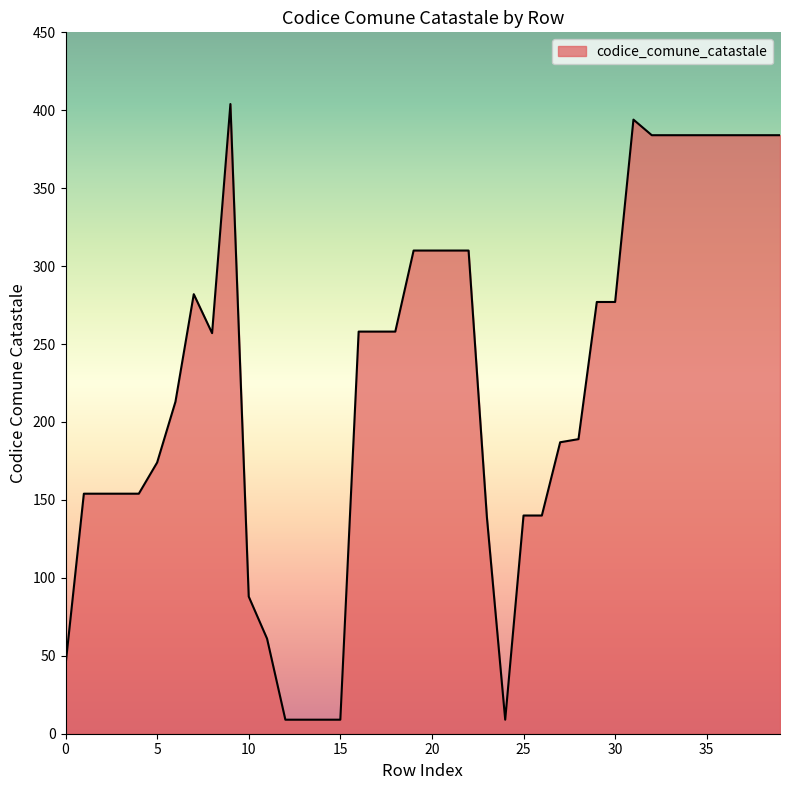

Does the chart display data point markers on the line(s)?

No